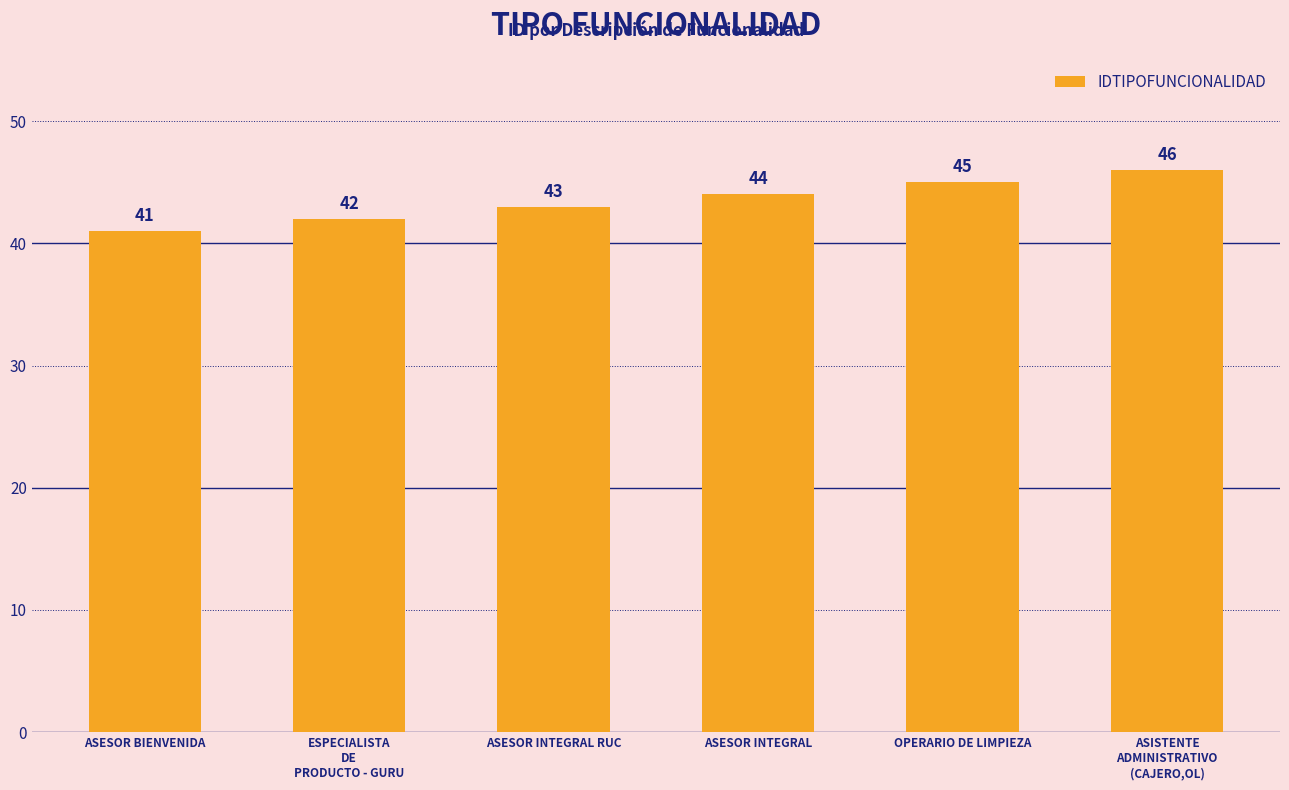

Where is the data nearest to the value 43?

ASESOR INTEGRAL RUC